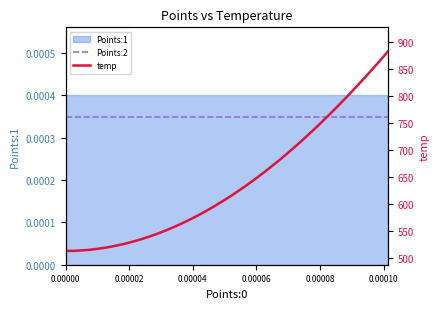

Which series has the largest range (max minus min)?

temp